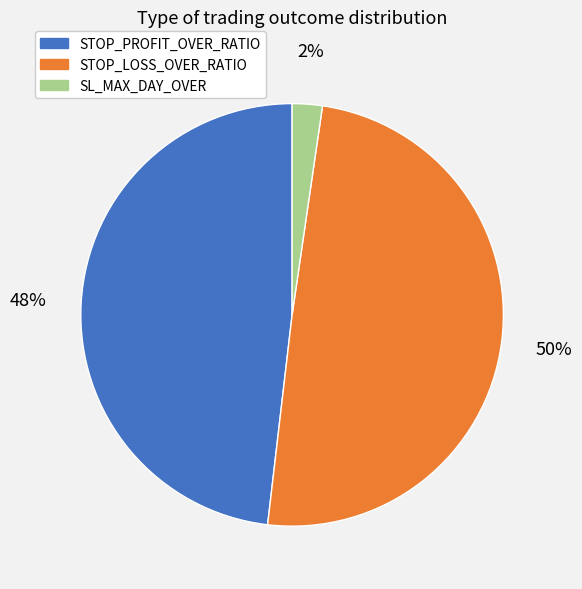

Is it true that STOP_LOSS_OVER_RATIO is 62% of the pie?

False